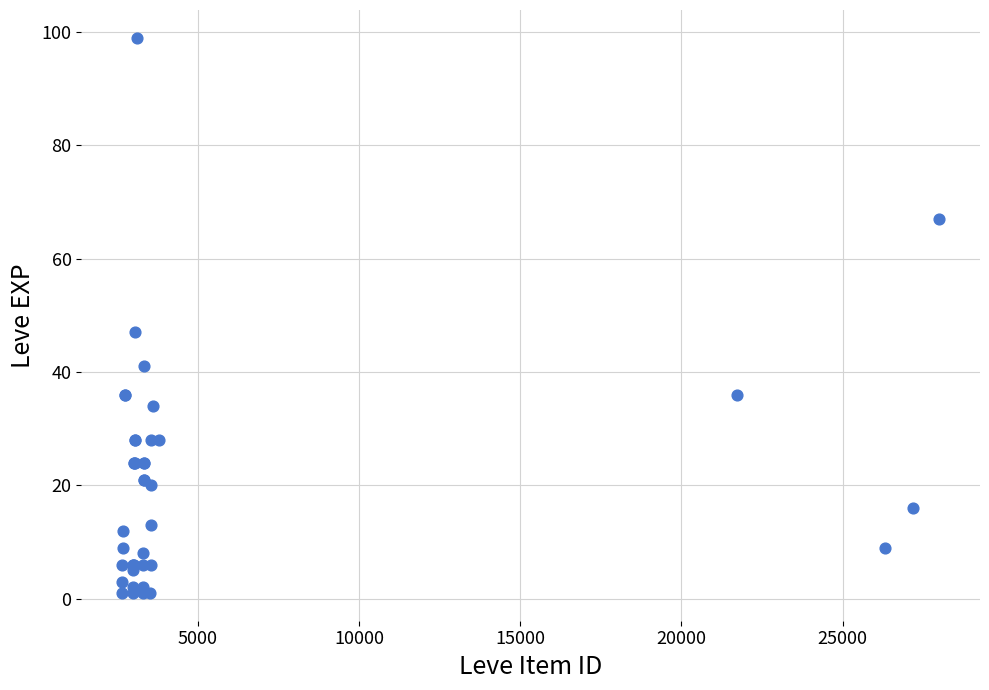

What Y value in the scatter plot is closest to 50?

47